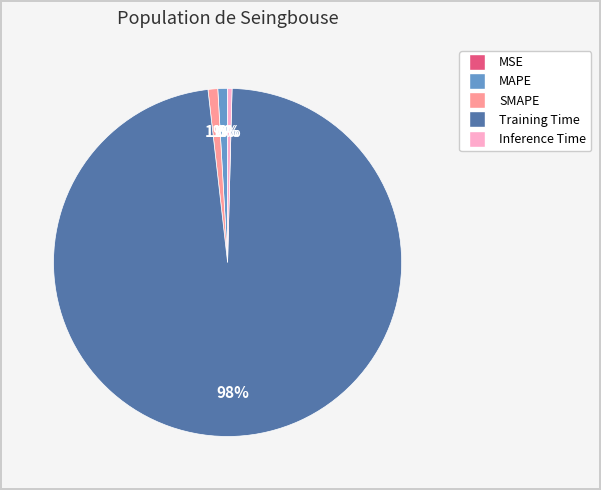

What is the largest slice in the pie chart?

Training Time